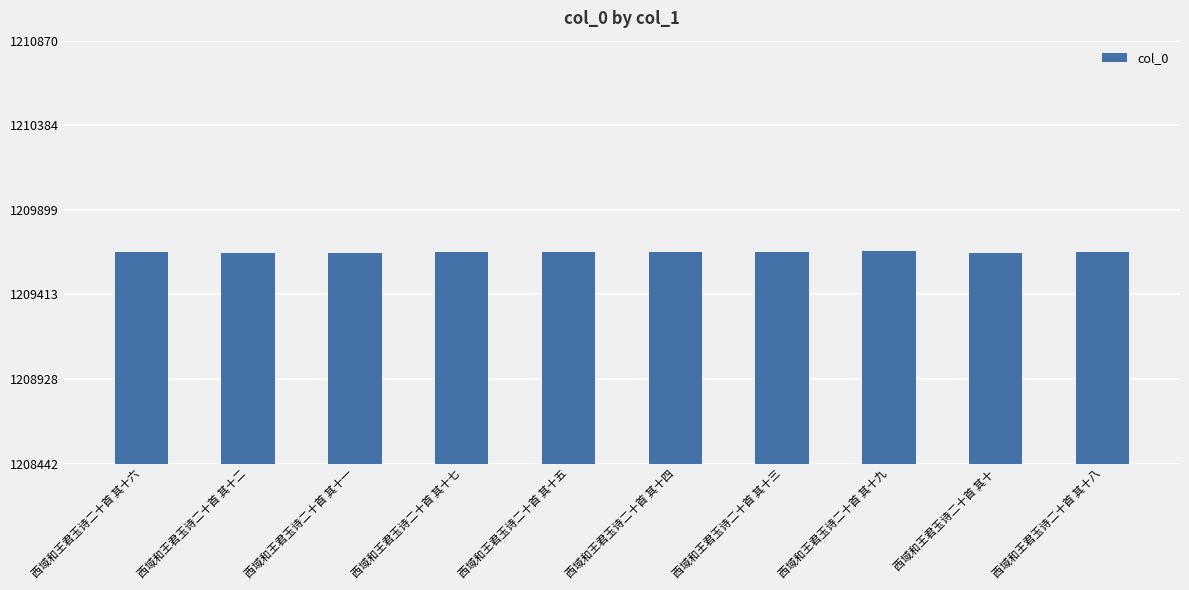

What is the label of the 4th bar from the right?

西域和王君玉诗二十首 其十三